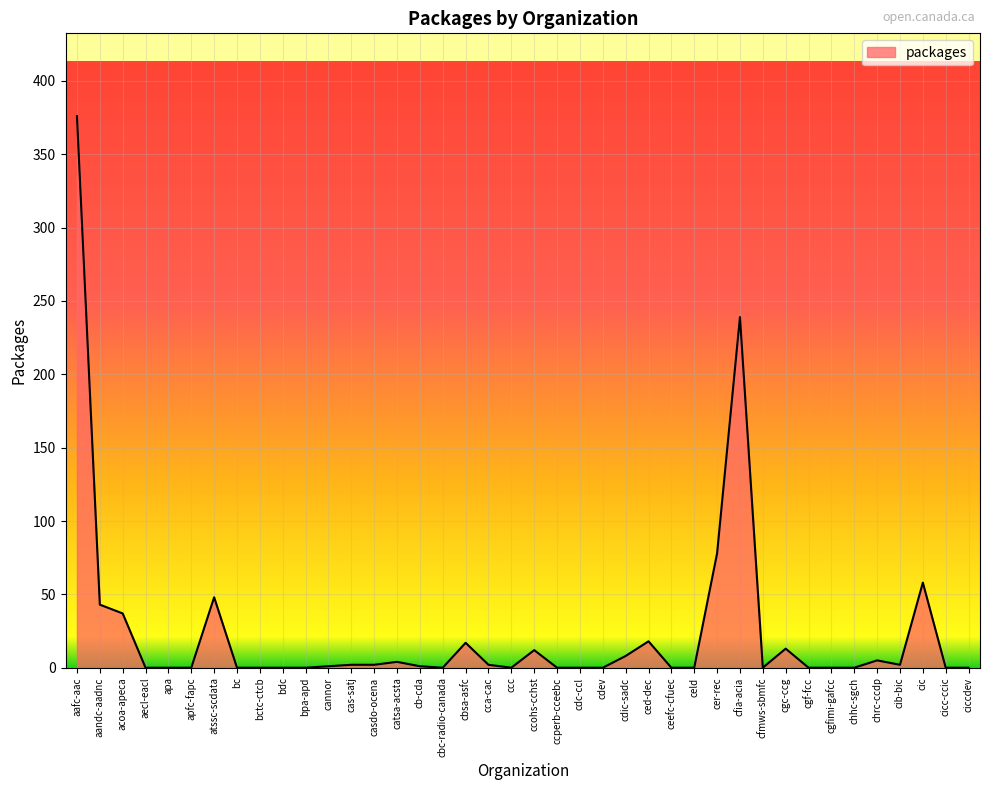

What is the difference between the maximum and minimum values?

376